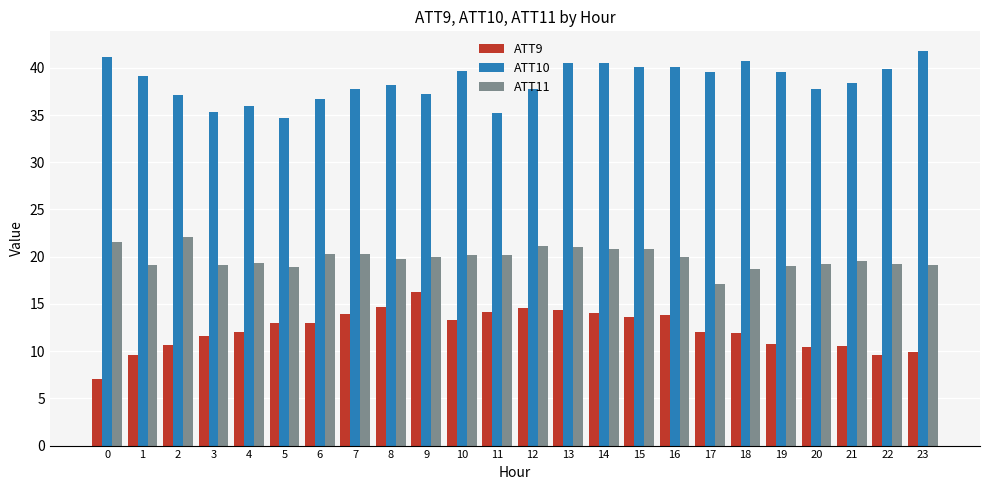

Rank the series by their maximum value, from highest to lowest.

ATT10, ATT11, ATT9